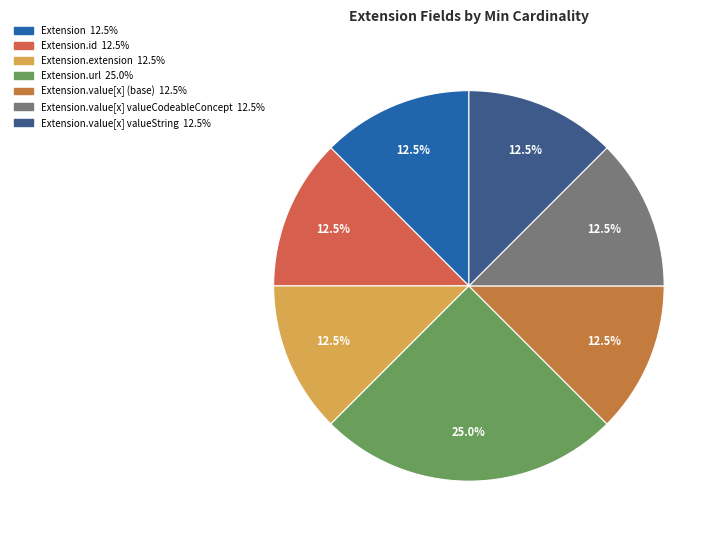

To the nearest percent, what is the average slice percentage?

14%